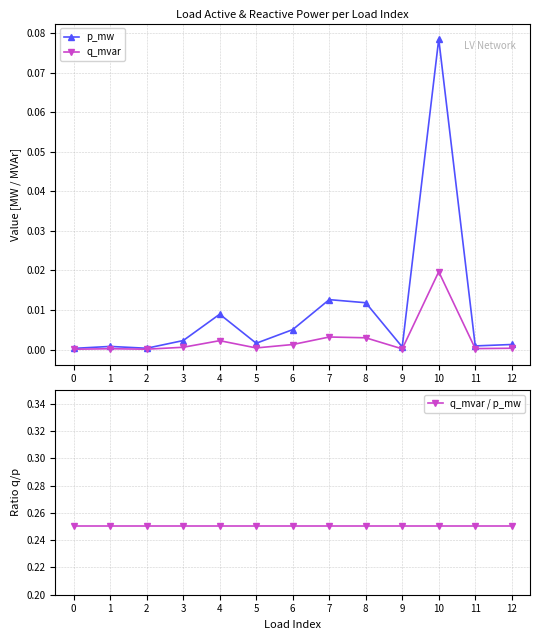

What is the total value across all series at 6?

0.3